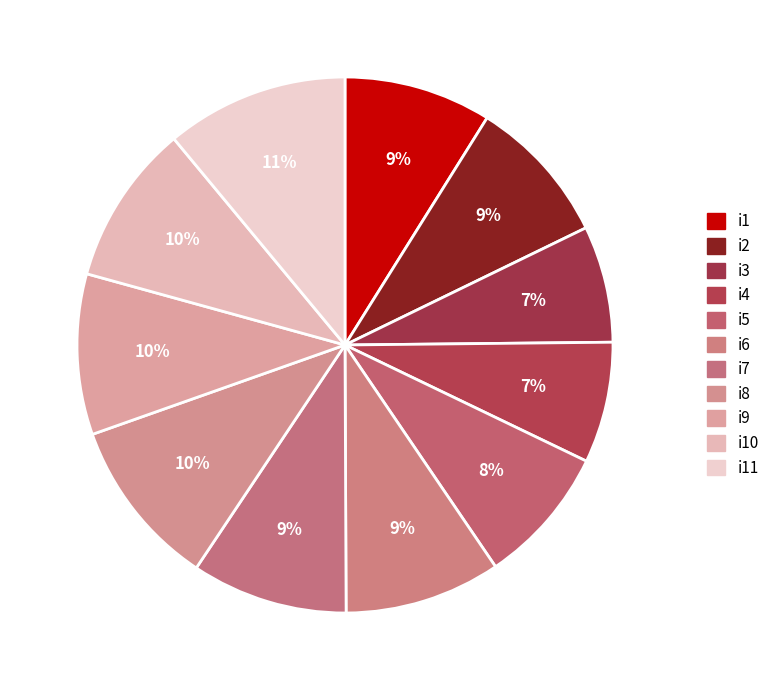

How many segments does this pie chart have?

11